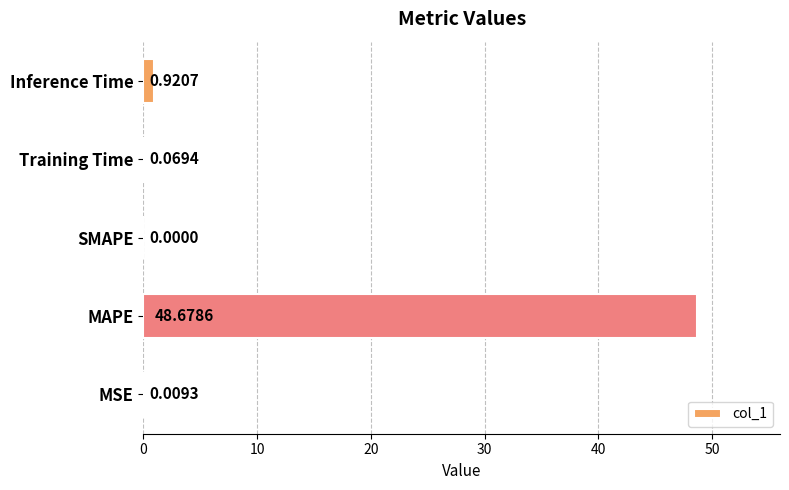

At which label is the value closest to 24?

Inference Time